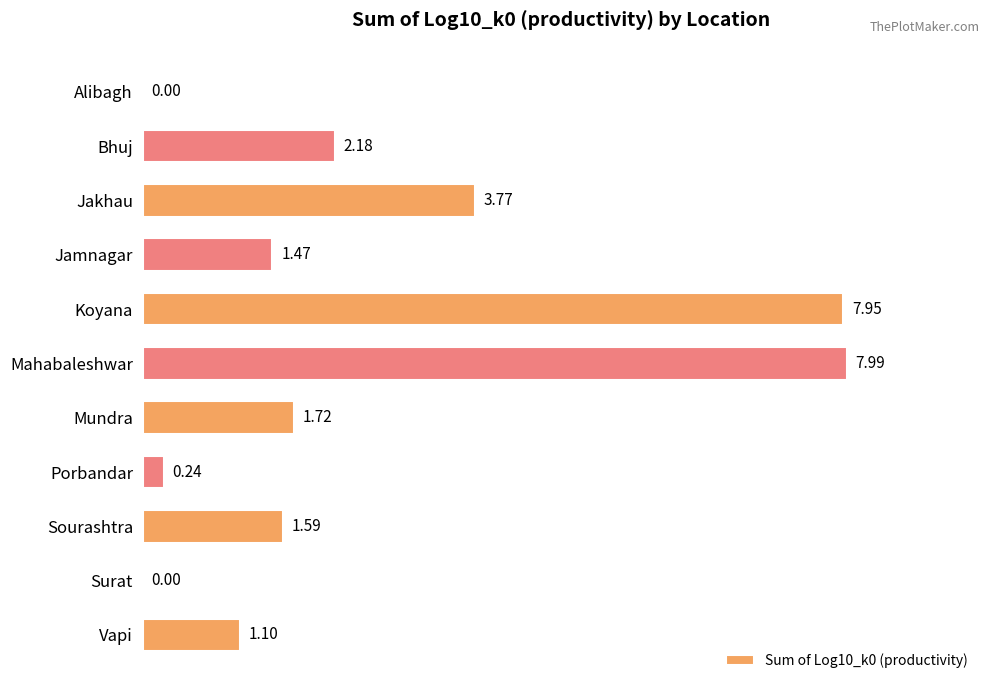

At which category does the chart reach its peak across all series?

Mahabaleshwar